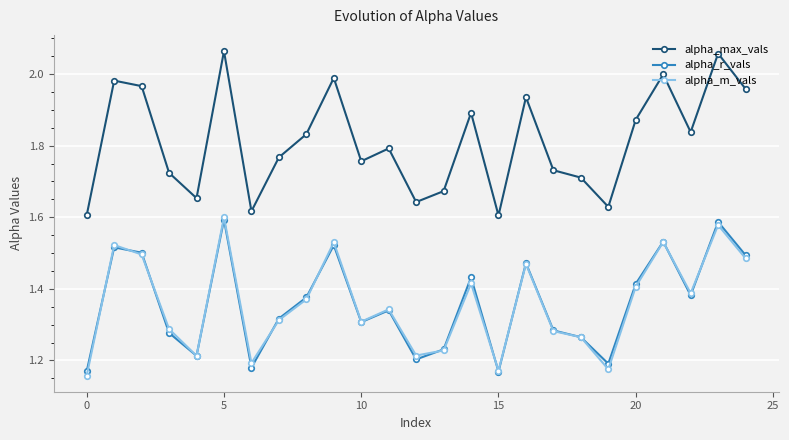

Which series has the largest total across all categories?

alpha_max_vals